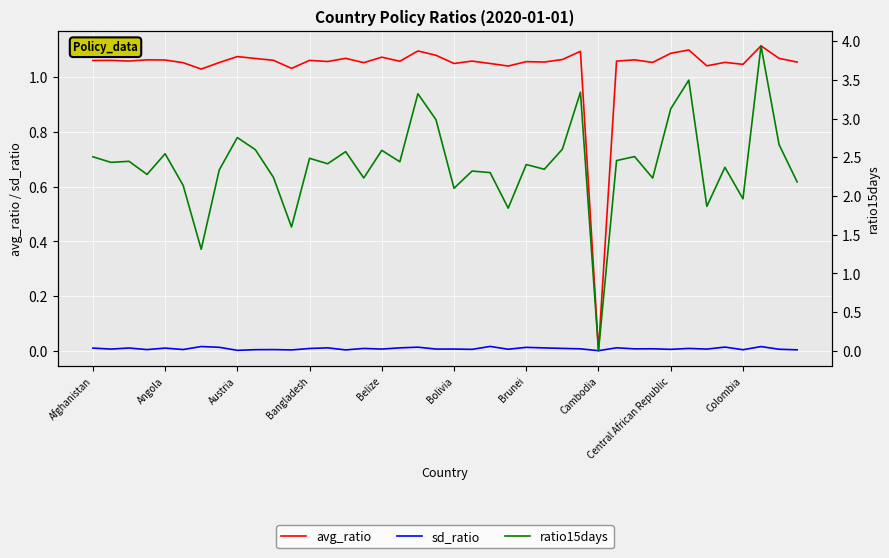

What position from the right is 39?

1